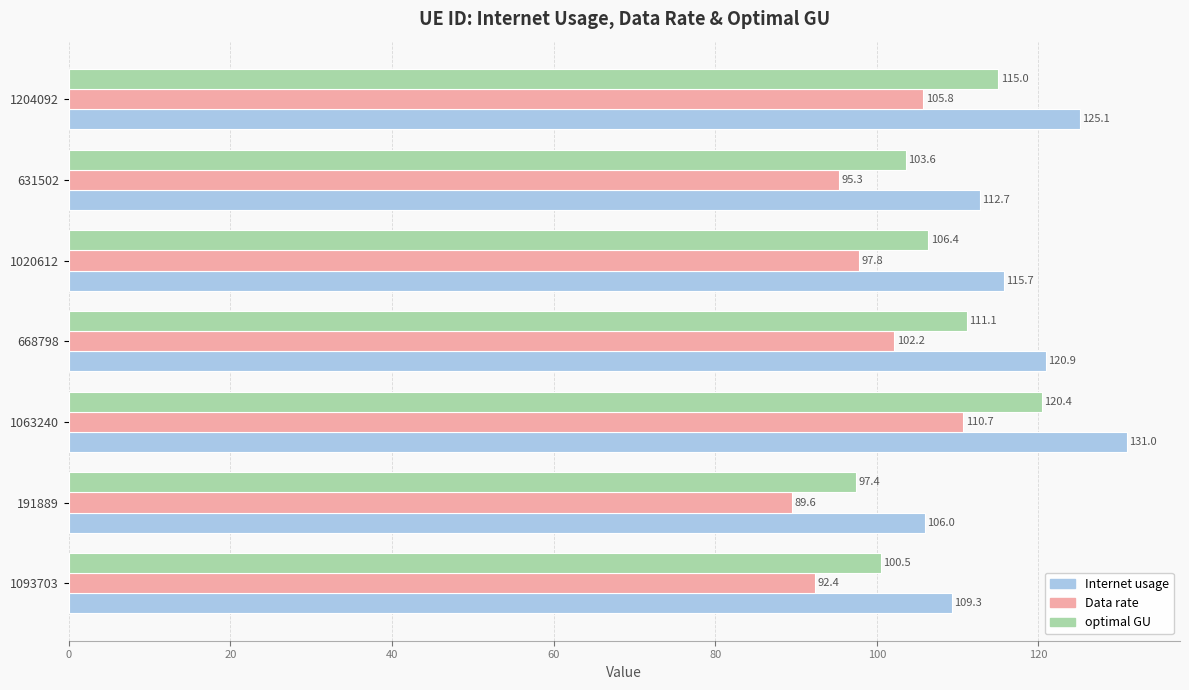

What is the difference between the highest and lowest values at 1093703?

16.9